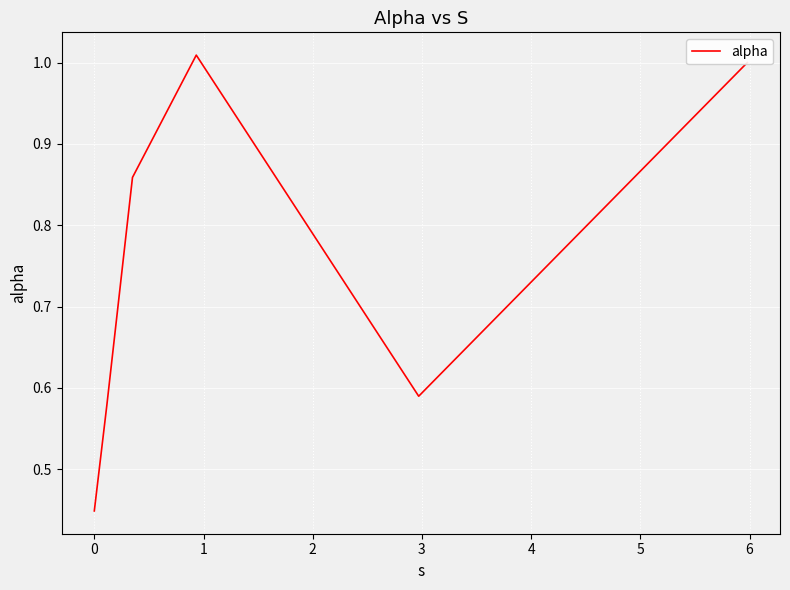

What is the average value?

0.7